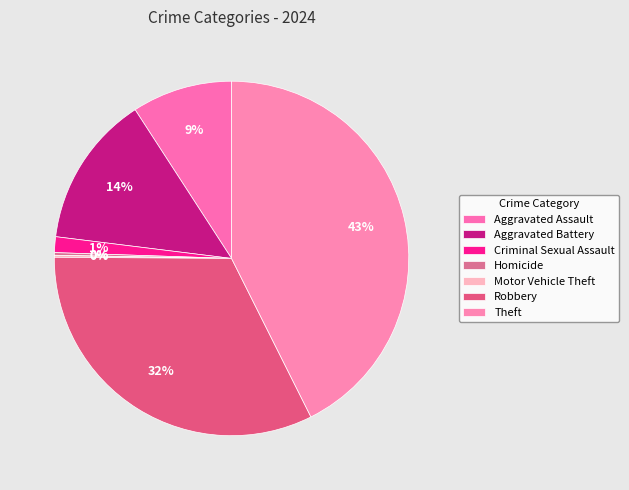

To the nearest percent, what portion does Aggravated Battery represent?

14%